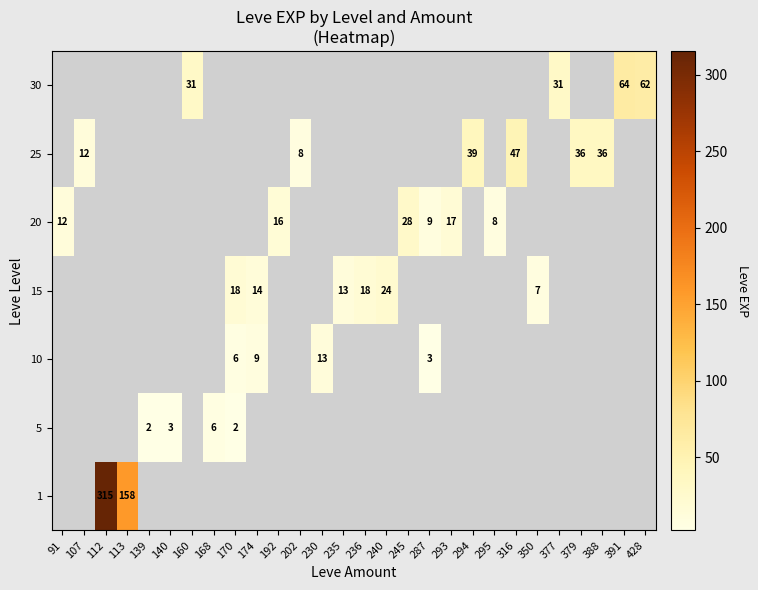

The value of 30 at 391 is 27.2. True or false?

False